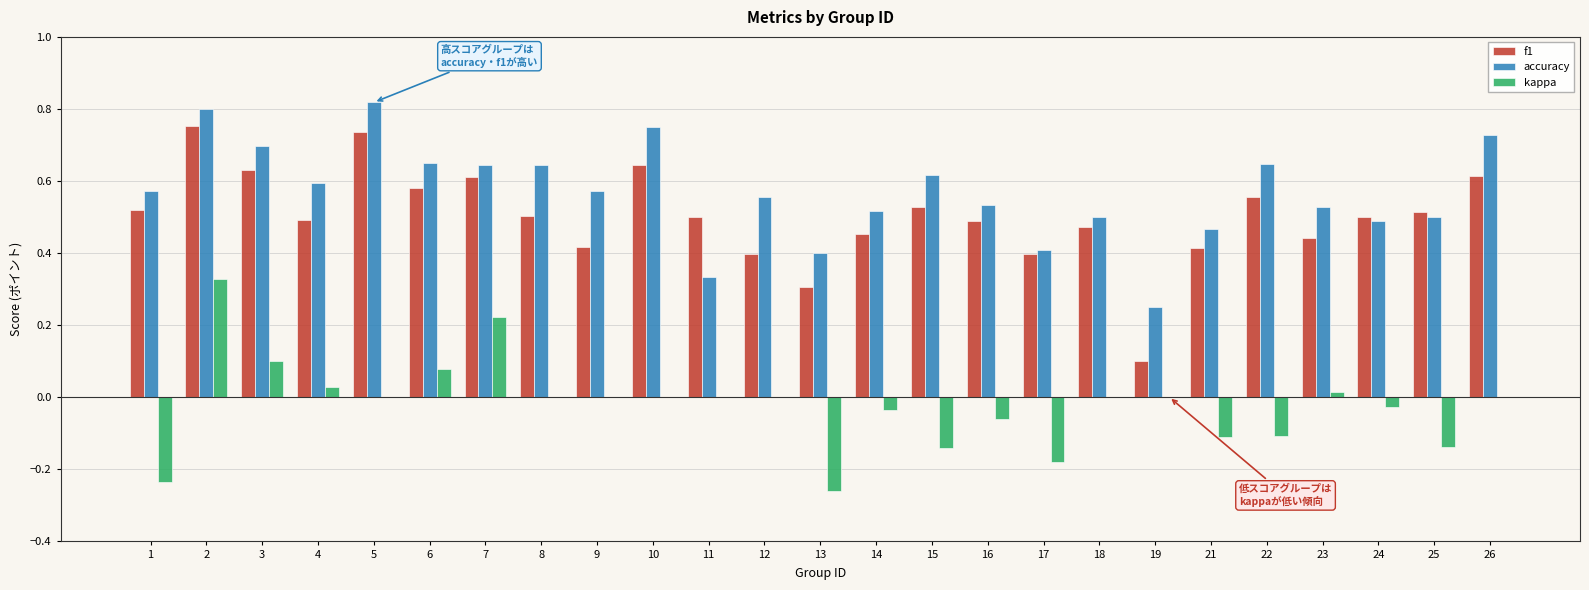

Between 1 and 23, which series saw the biggest shift?

kappa